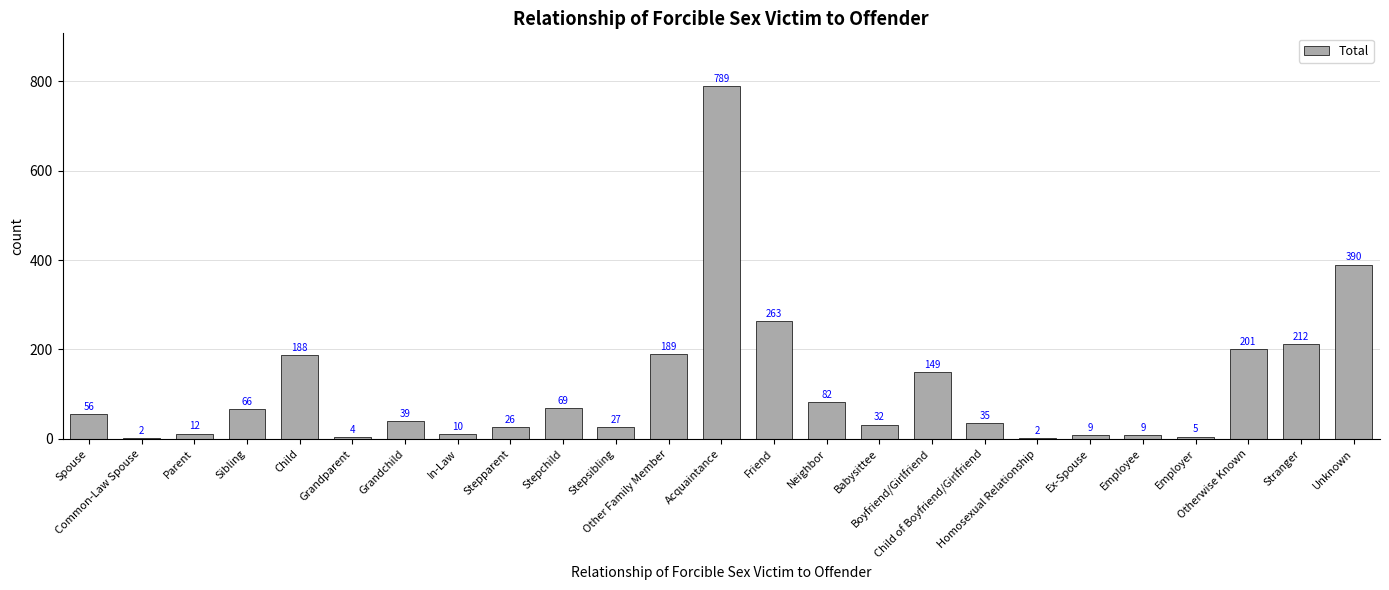

What is the maximum value shown in the chart?

789